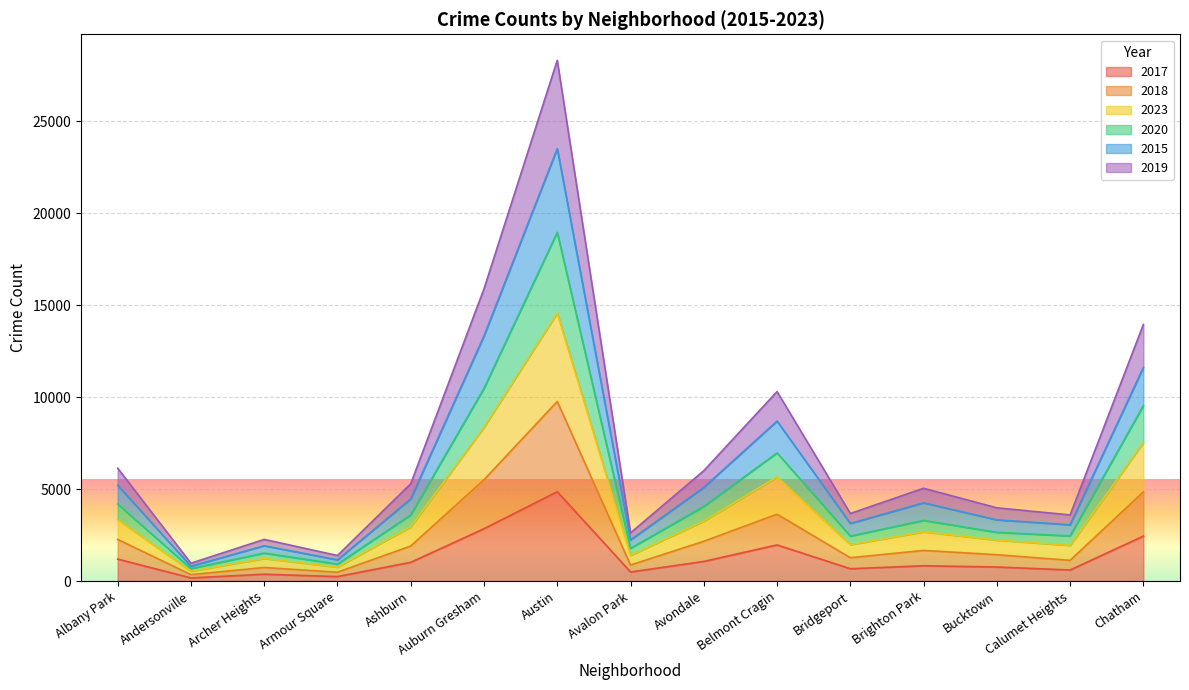

How many values in the 2020 series are below 3295?

7